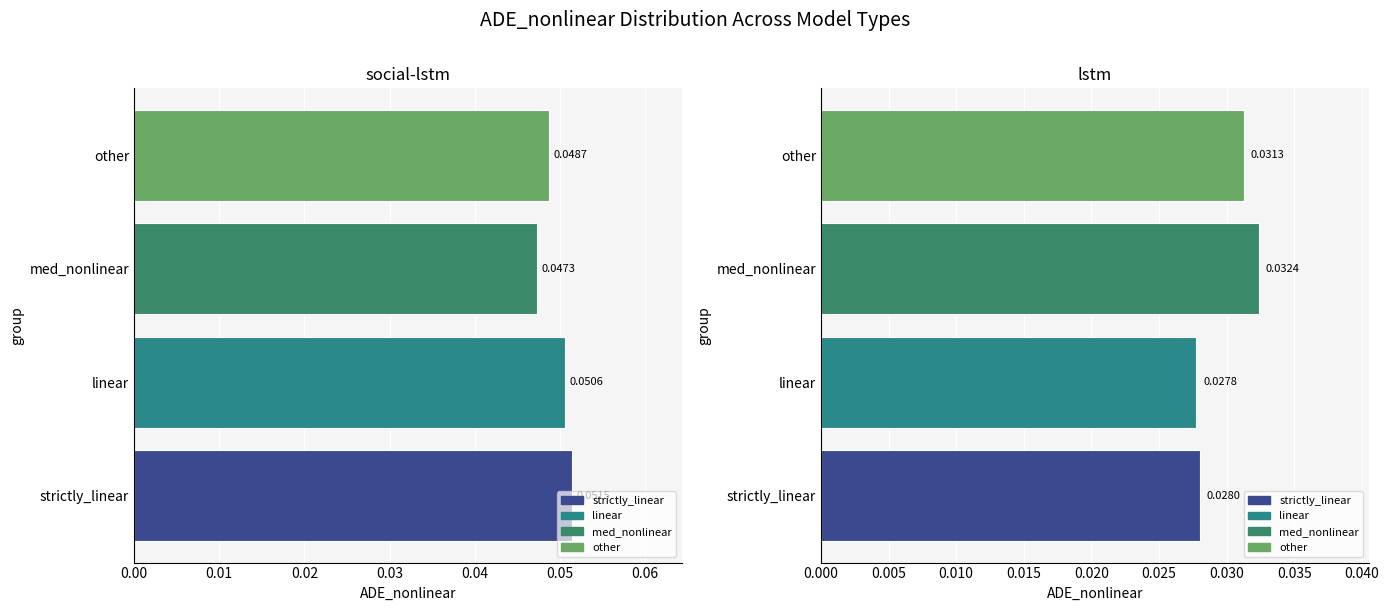

Is the value of social-lstm at other greater than the value of lstm at med_nonlinear?

Yes